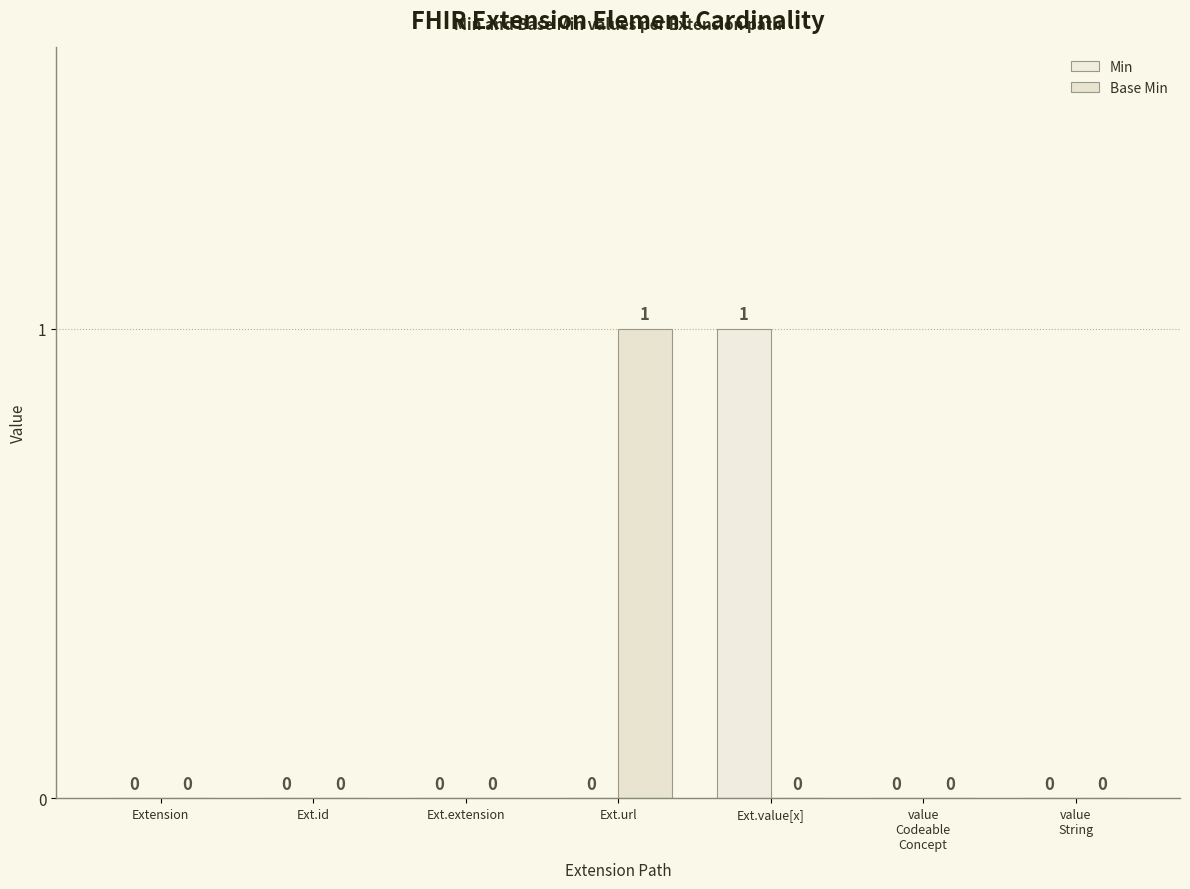

What is the maximum value shown in the chart?

1